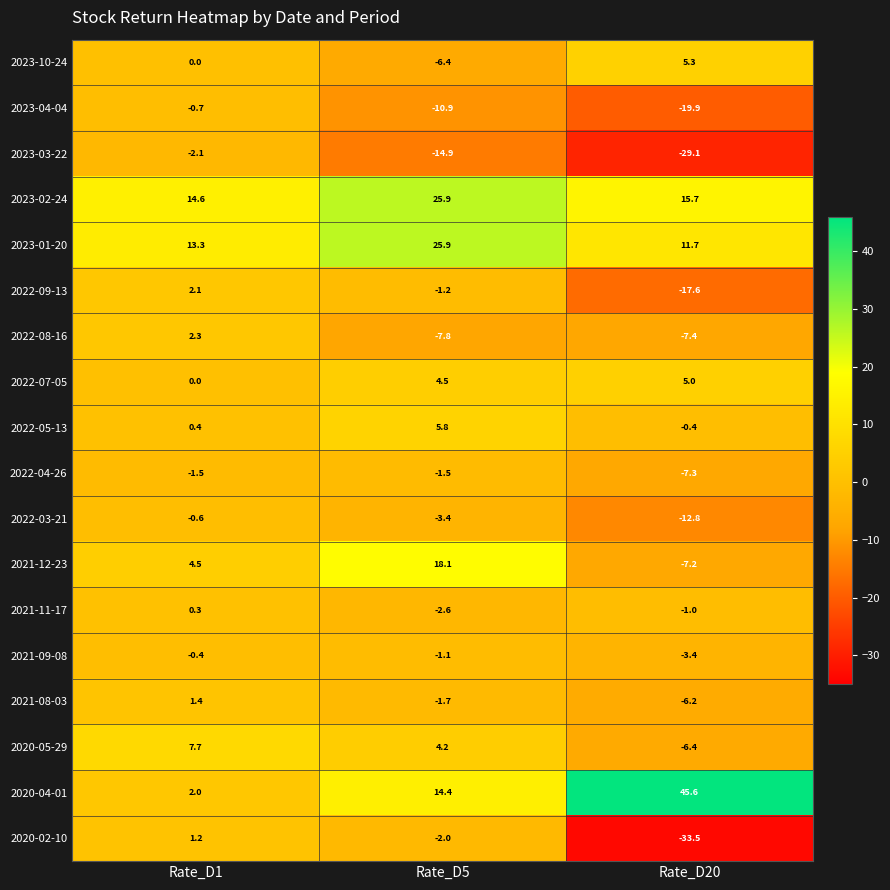

Rank the categories by 2022-09-13 value from highest to lowest.

Rate_D1, Rate_D5, Rate_D20